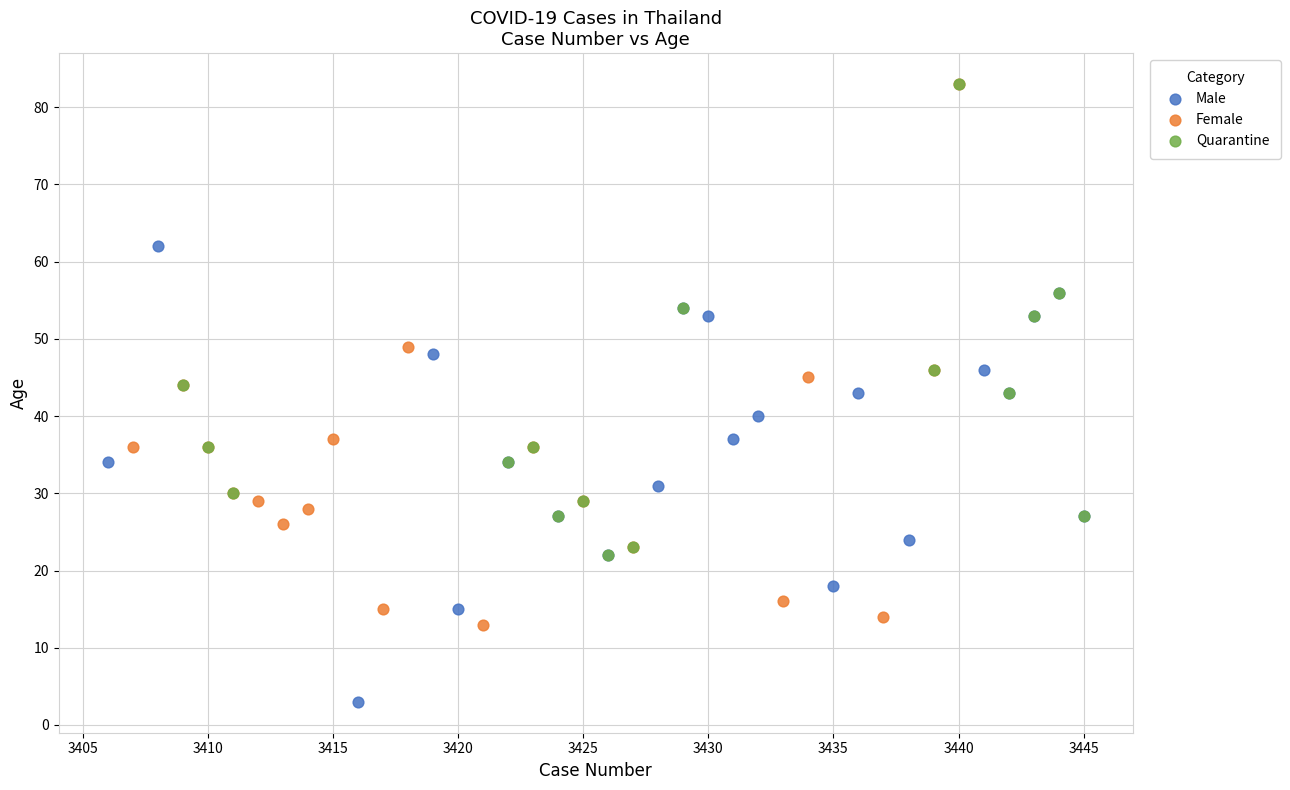

Which series has the largest Y range (max minus min)?

Female